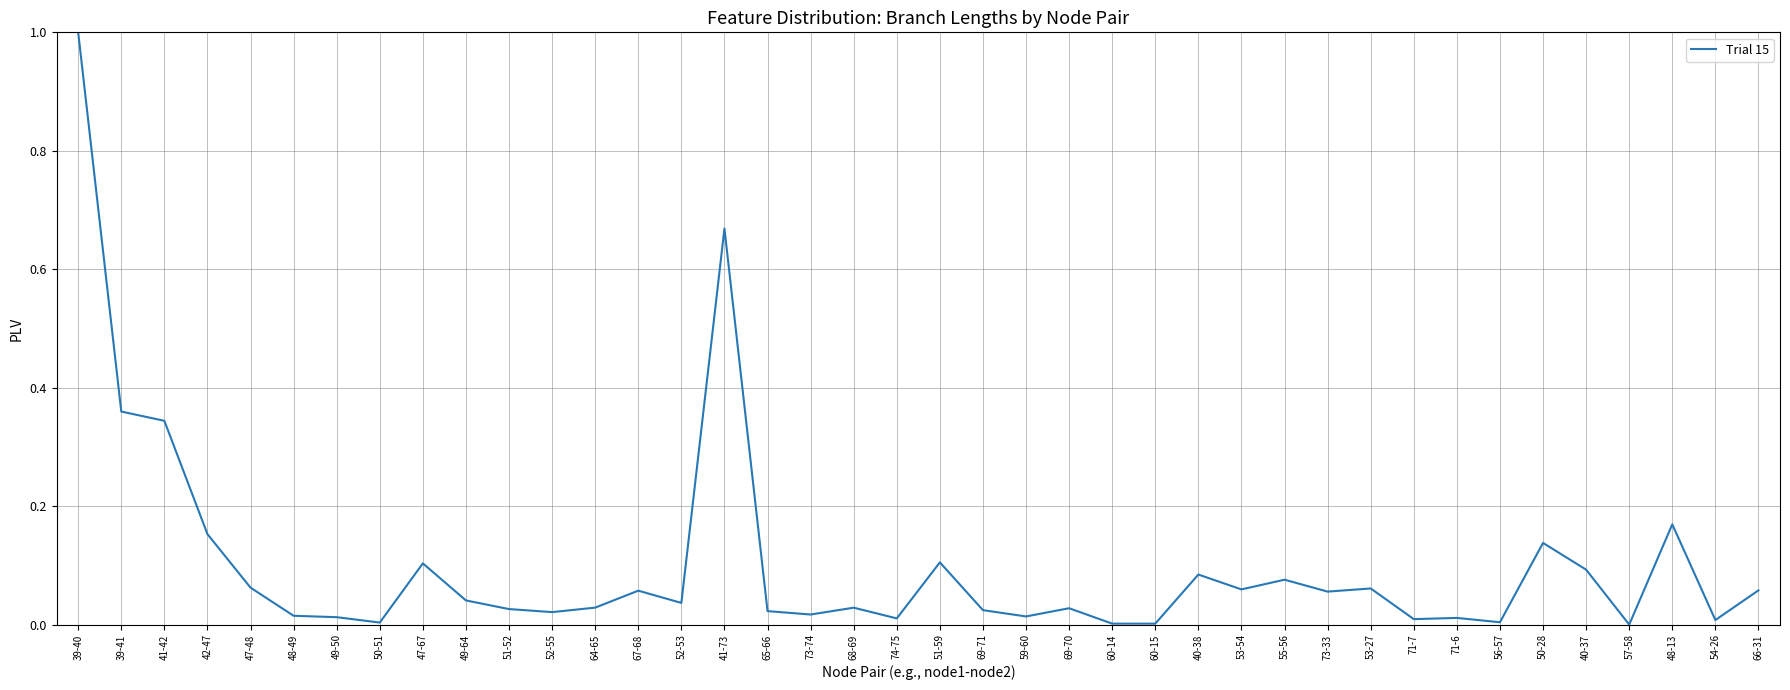

Between 57-58 and 47-48, which is larger?

47-48